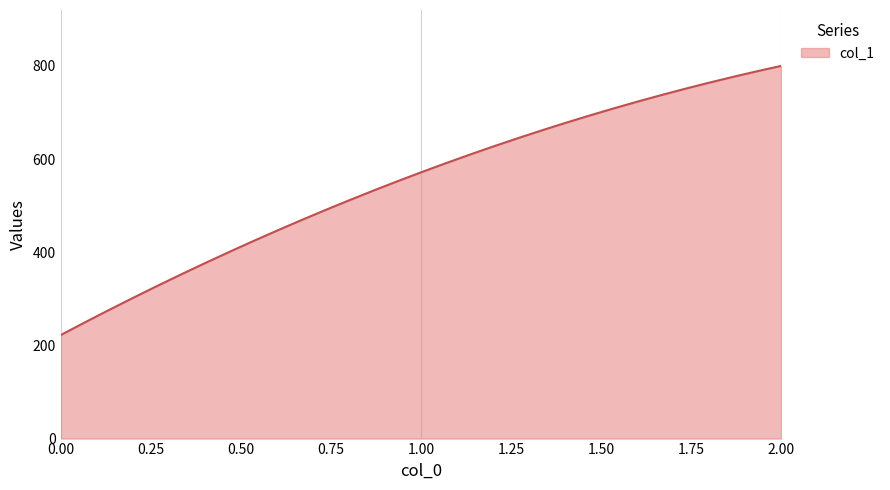

What is the difference between the maximum and minimum values?

577.8